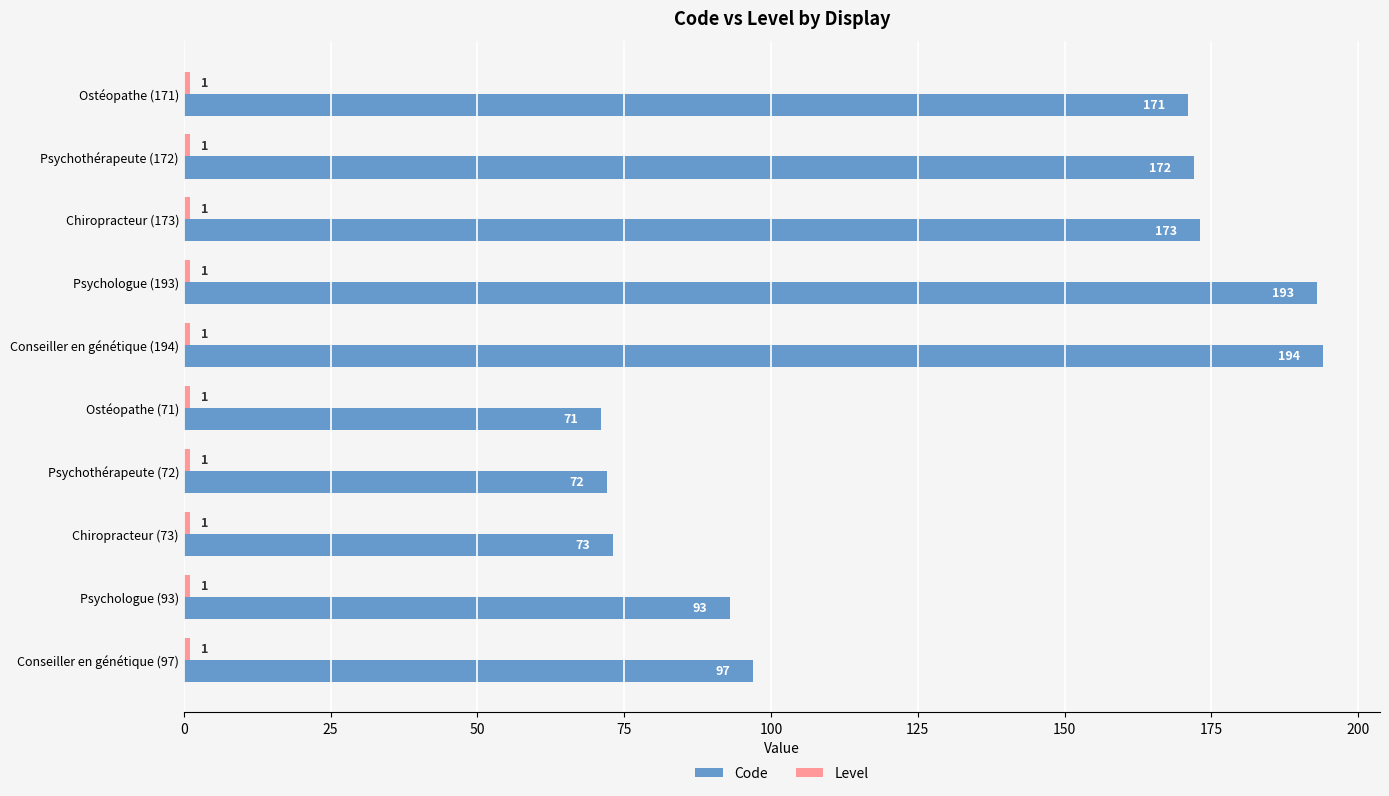

At which category is the sum across all series the highest?

Conseiller en génétique (194)